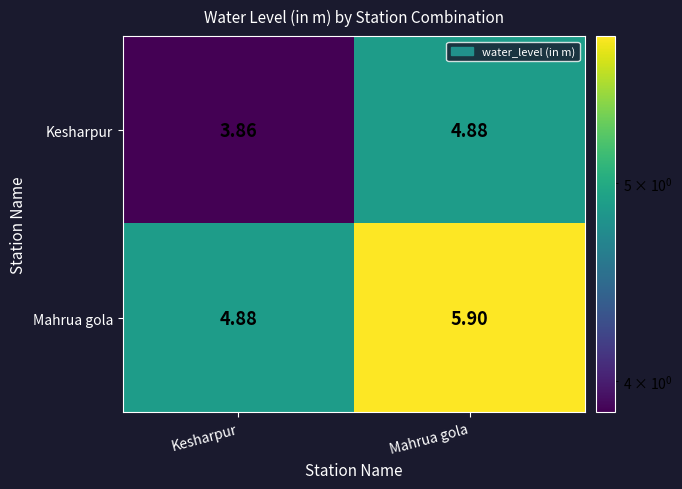

Is the value of Mahrua gola at Mahrua gola greater than the value of Kesharpur at Kesharpur?

Yes